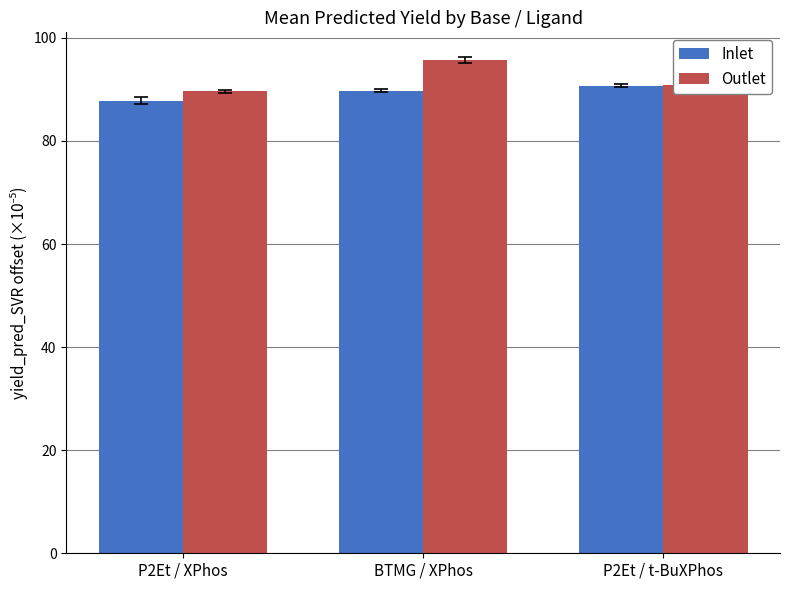

What is the highest value of the Inlet series?

90.7